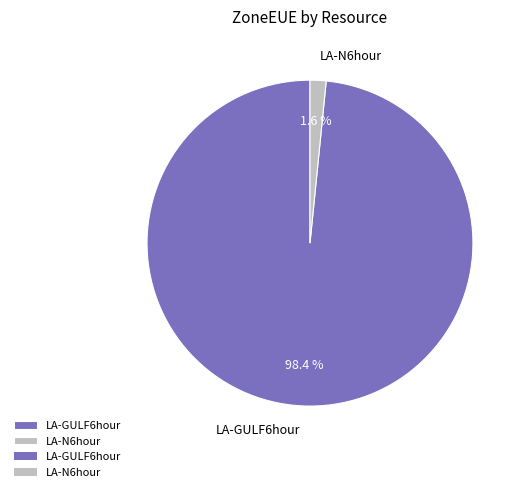

Combined, do LA-N6hour and LA-GULF6hour account for over 50%?

Yes